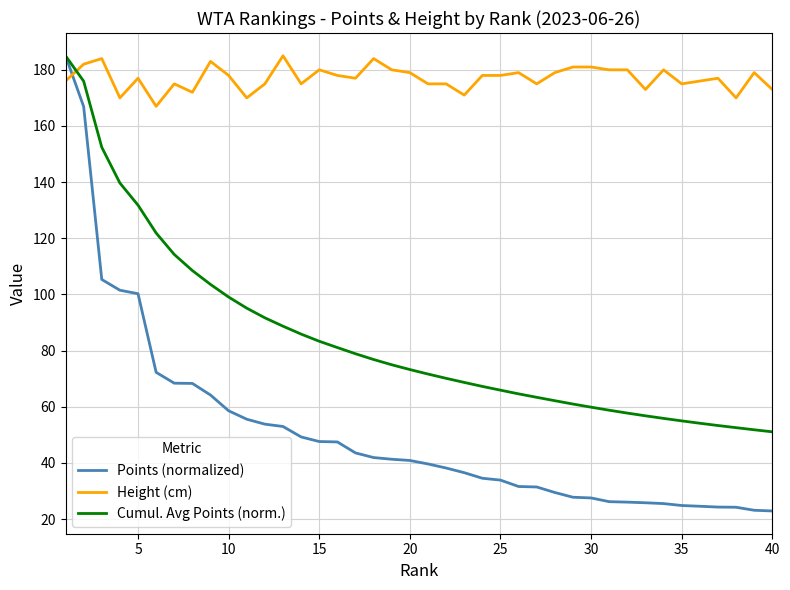

How many times do Height (cm) and Cumul. Avg Points (norm.) cross each other?

1